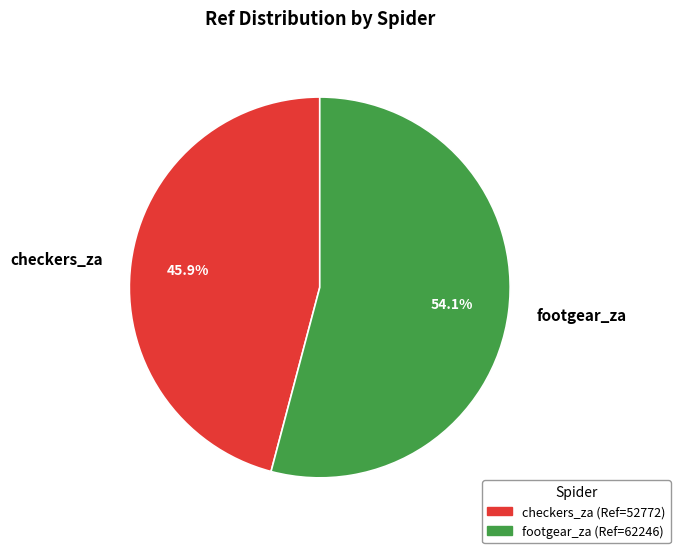

Is there a majority slice in this chart?

Yes